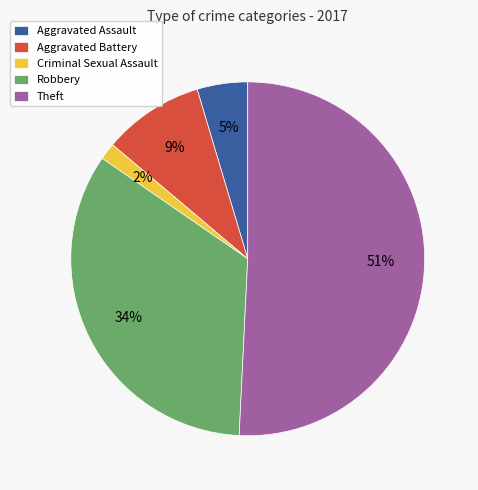

To the nearest percent, what percentage of the pie is Criminal Sexual Assault?

2%